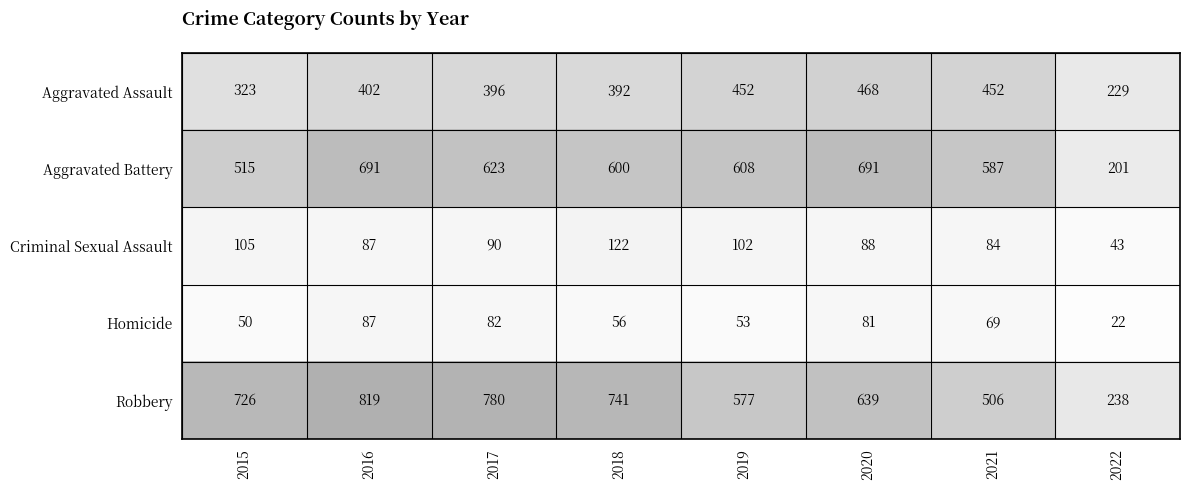

What is the average value of the Aggravated Assault series?

389